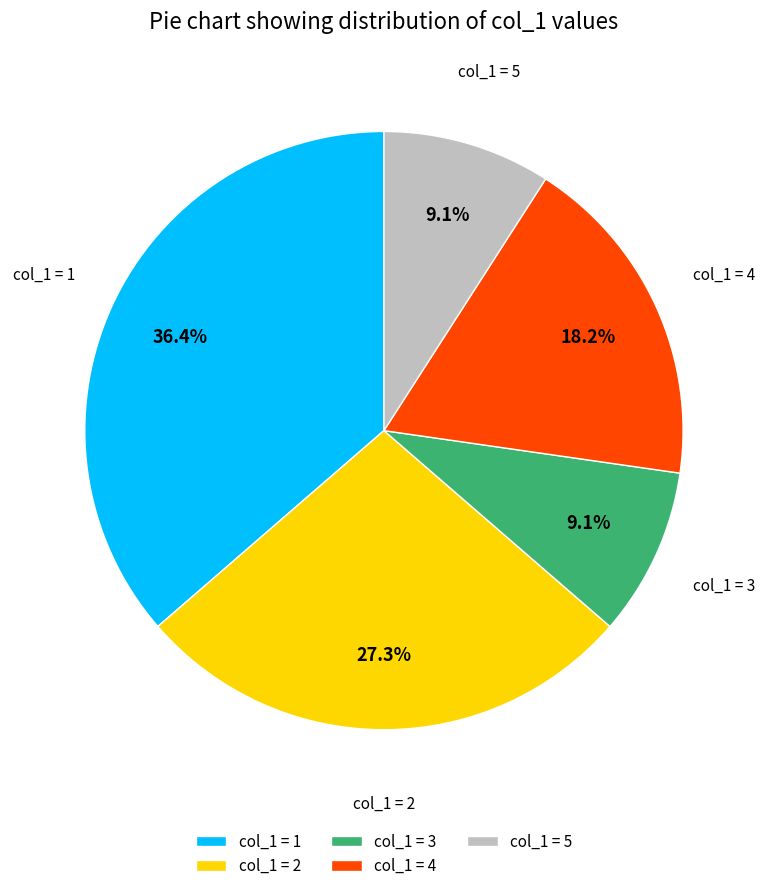

What is the total percentage of col_1 = 5 and col_1 = 2?

36.4%